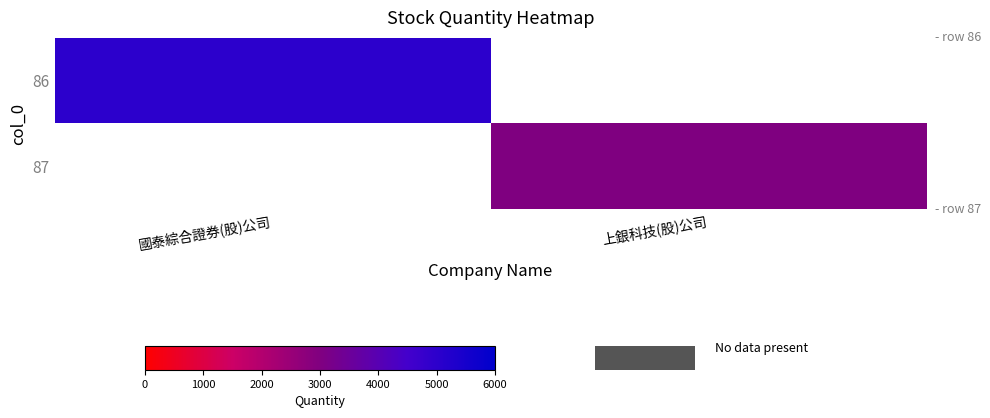

How many positive values does the 87 series have?

1